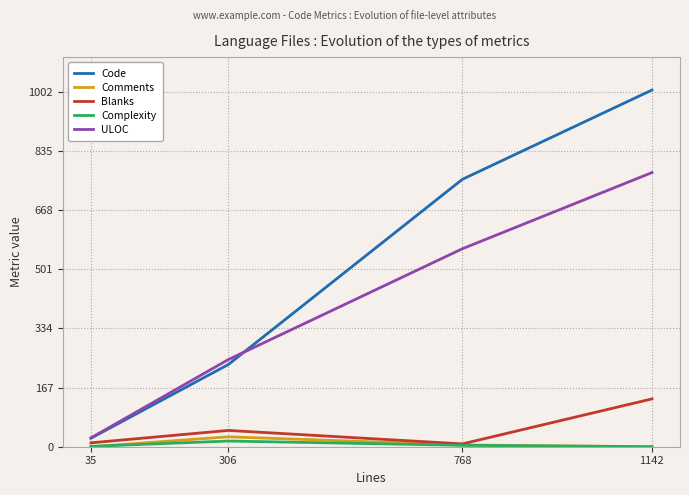

True or false: Complexity and ULOC cross at least once.

False